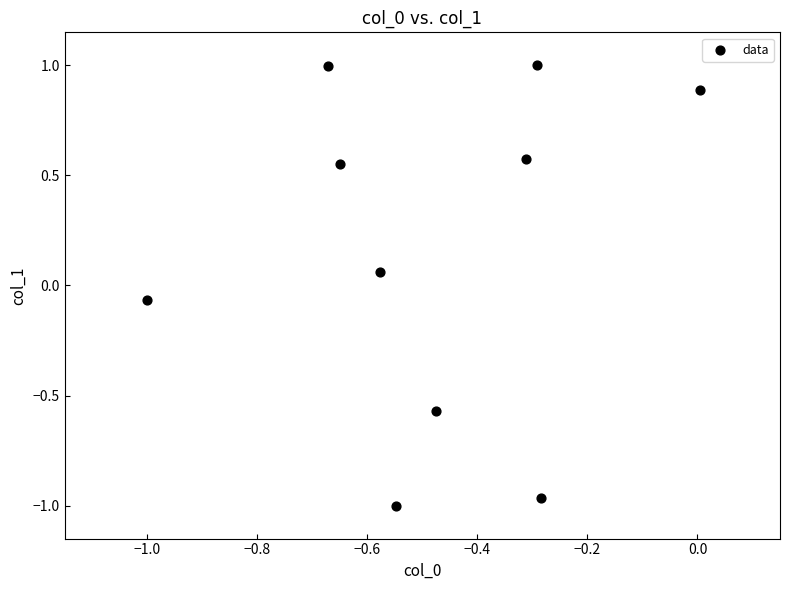

What is the range of X values (max minus min)?

1.0